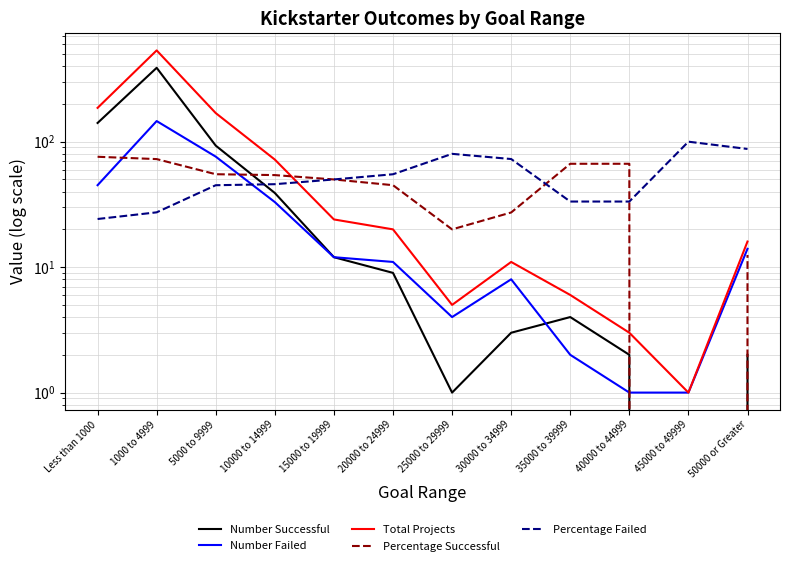

At which label does Number Successful reach its minimum?

45000 to 49999